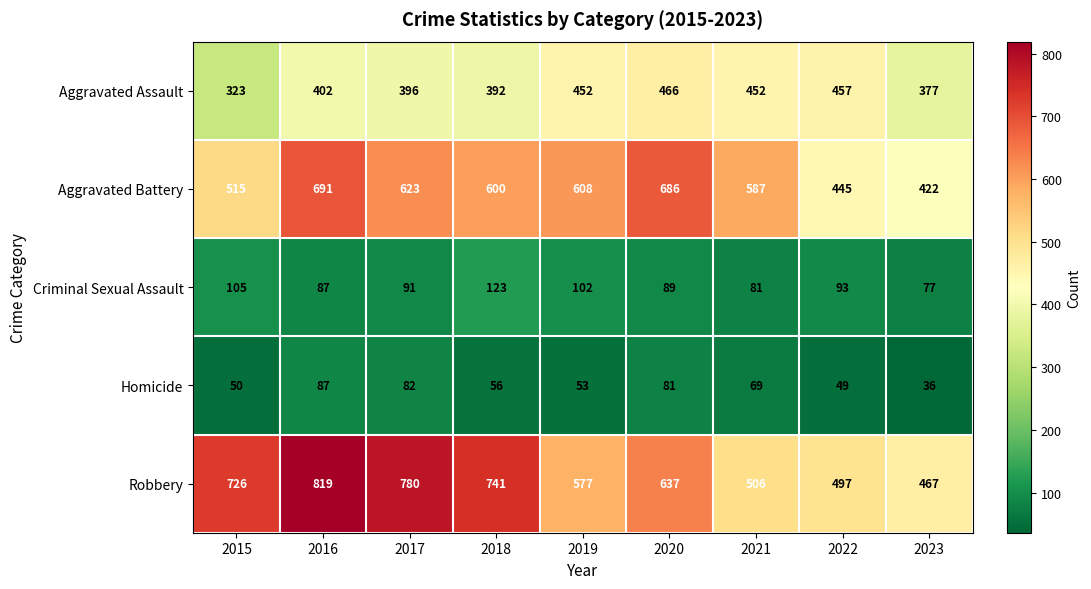

What is the difference between the maximum and minimum values in the Aggravated Battery series?

269